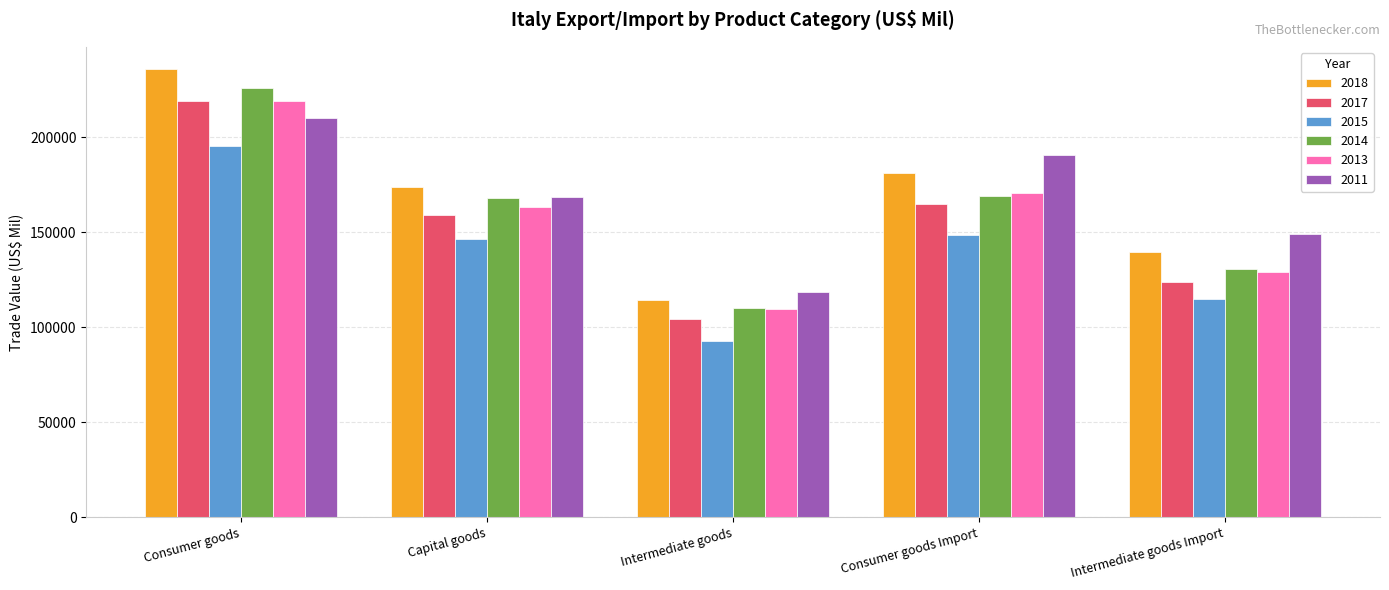

What is the approximate value of 2011 at Capital goods?

168389.5